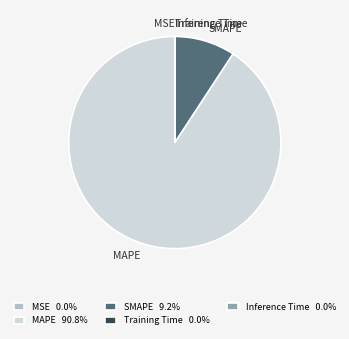

Does MAPE account for over 50% of the chart?

Yes